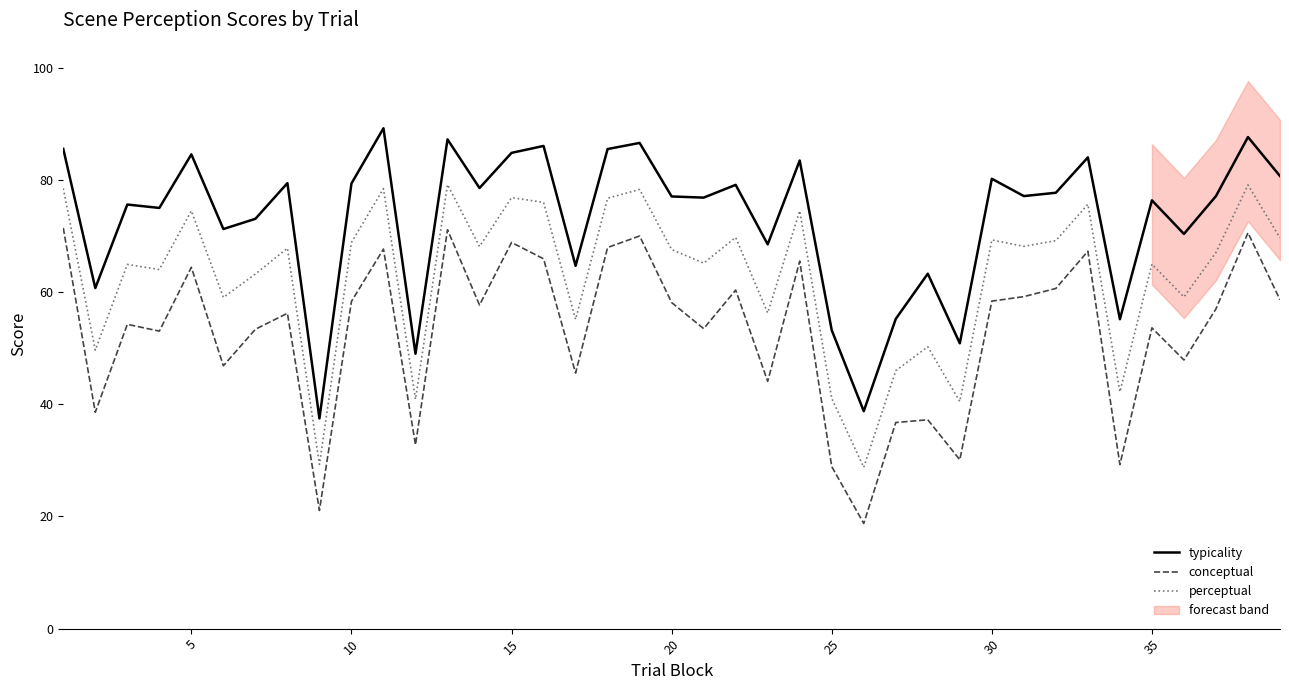

True or false: typicality and conceptual cross at least once.

False